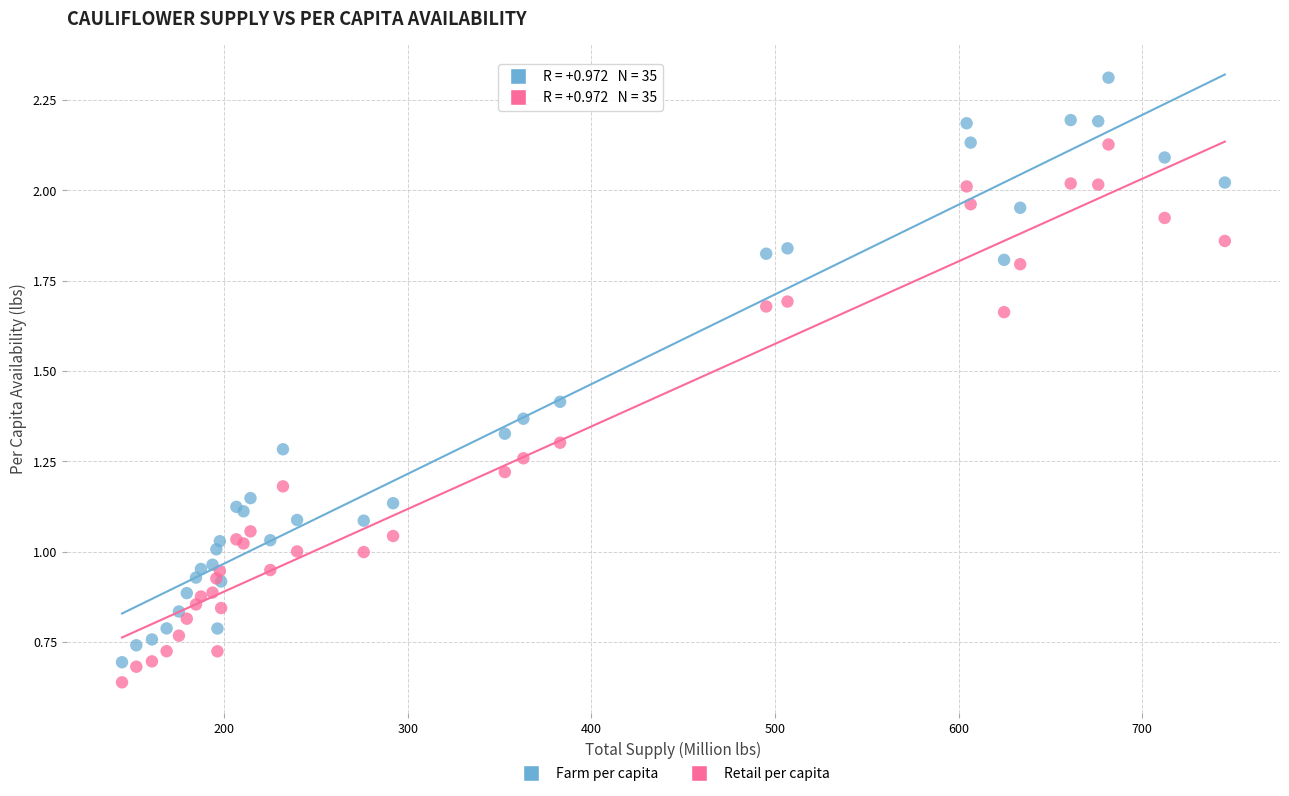

What is the X range (max minus min) for the scatter plot?

600.9